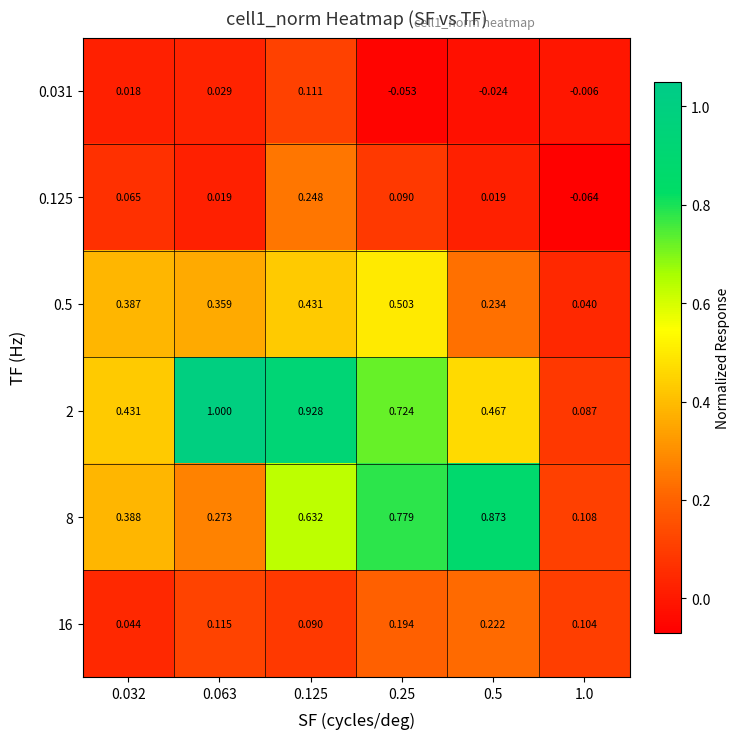

Which series has the widest spread of values?

2